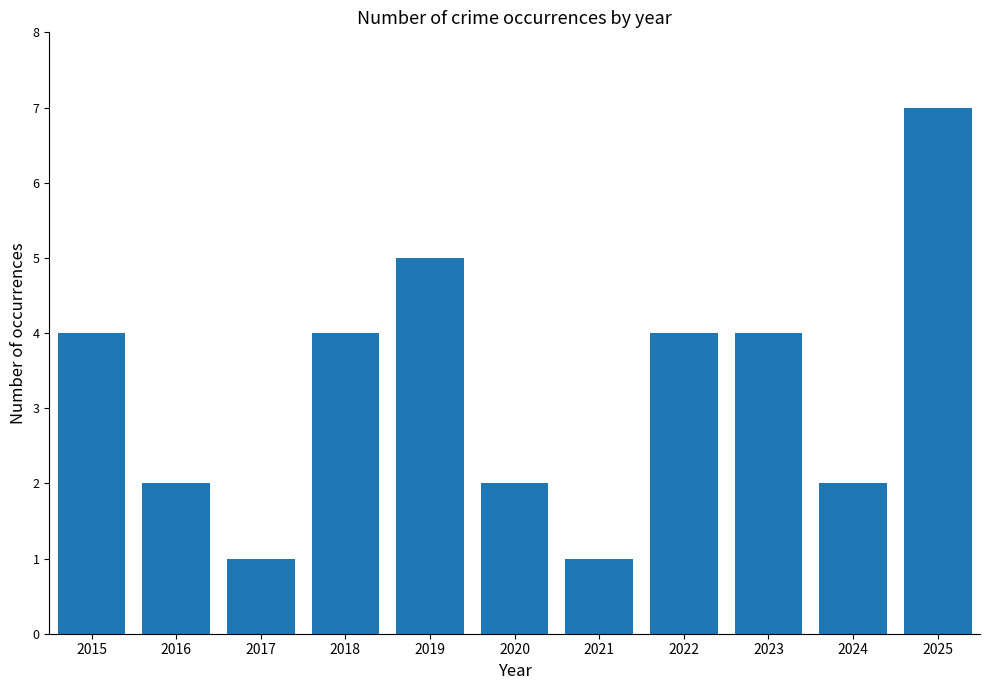

Reading right to left, list all the values displayed in this chart.

2025=7	2024=2	2023=4	2022=4	2021=1	2020=2	2019=5	2018=4	2017=1	2016=2	2015=4